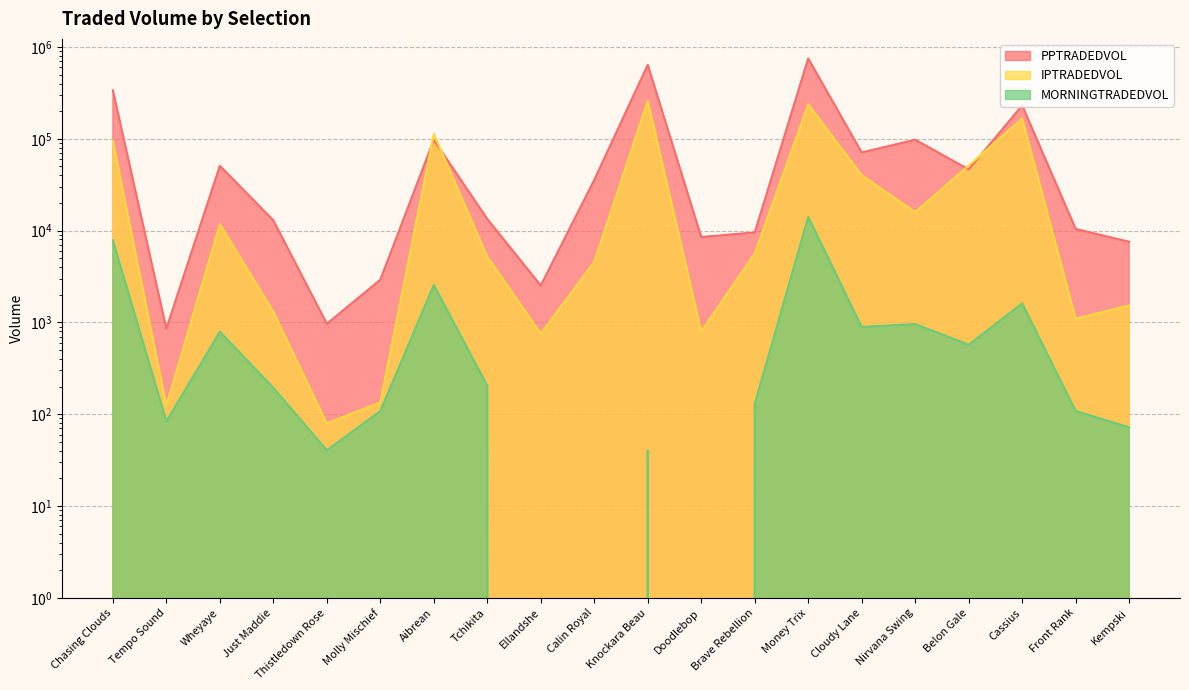

Reading left to right, list all the values displayed in this chart.

PPTRADEDVOL: 337634.9	853.9	50724.4	12943.1	965.4	2912.9	97315.7	13363.7	2521.2	35667.5	639165.2	8510.6	9535.4	749211.8	70975.6	97615.1	46335.8	230720.0	10430.1	7543.8
IPTRADEDVOL: 95059.4	124.1	11741.5	1302.3	79.3	134.4	113210.1	5199.8	754.8	4576.6	259442.7	797.8	5645.2	237419.4	40030.4	15902.8	51041.8	166063.8	1096.5	1527.9
MORNINGTRADEDVOL: 7824.1	83.7	791.2	194.0	40.5	108.1	2557.6	203.8	0.0	0.0	40.0	0.0	129.3	14088.4	890.6	959.0	570.9	1610.5	108.1	71.8